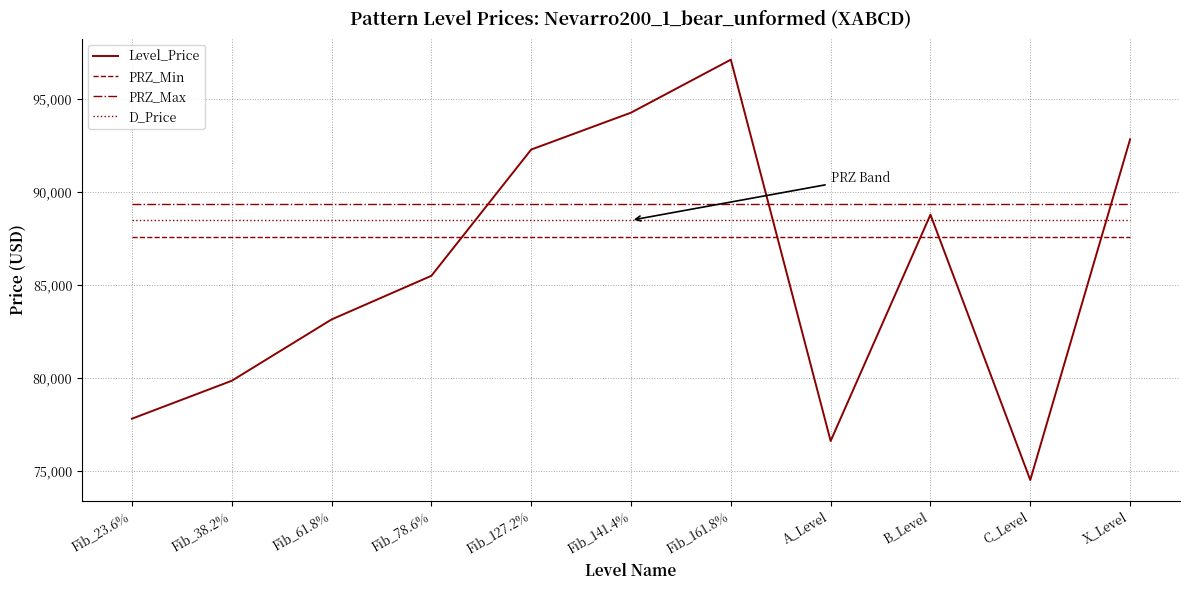

True or false: PRZ_Max and PRZ_Min intersect in this chart.

False